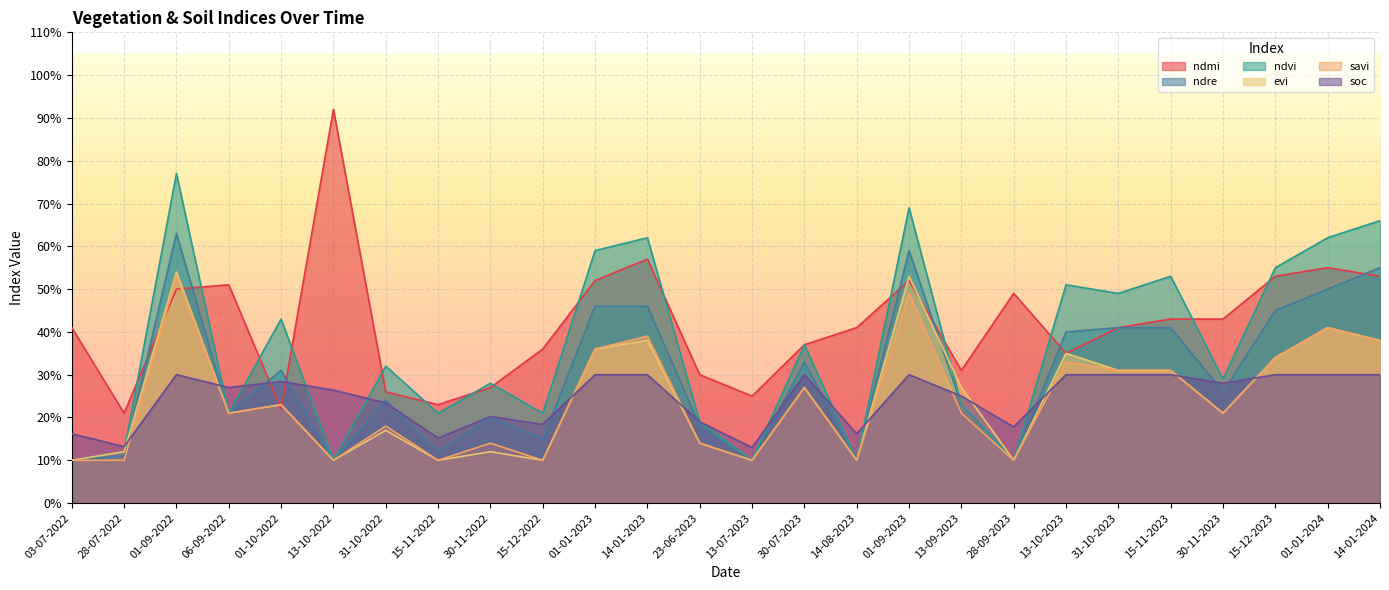

What is the spread (max minus min) of values at 13-07-2023?

0.1